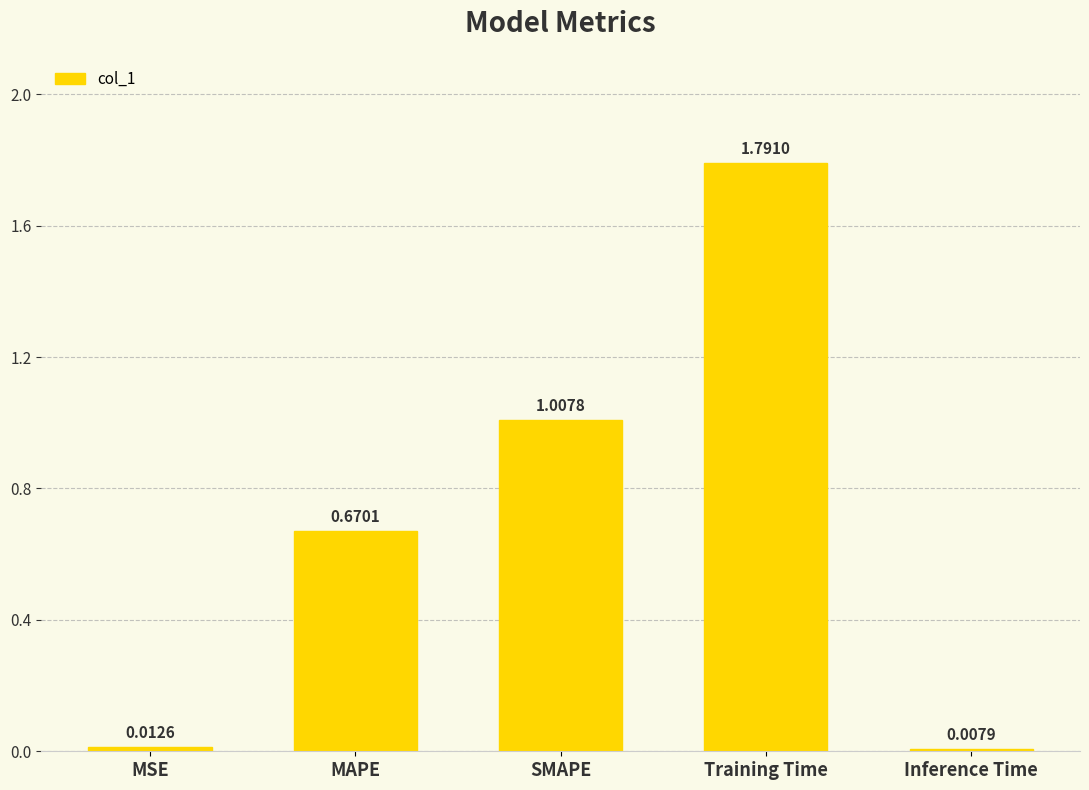

List the labels in order of value, smallest first.

Inference Time, MSE, MAPE, SMAPE, Training Time